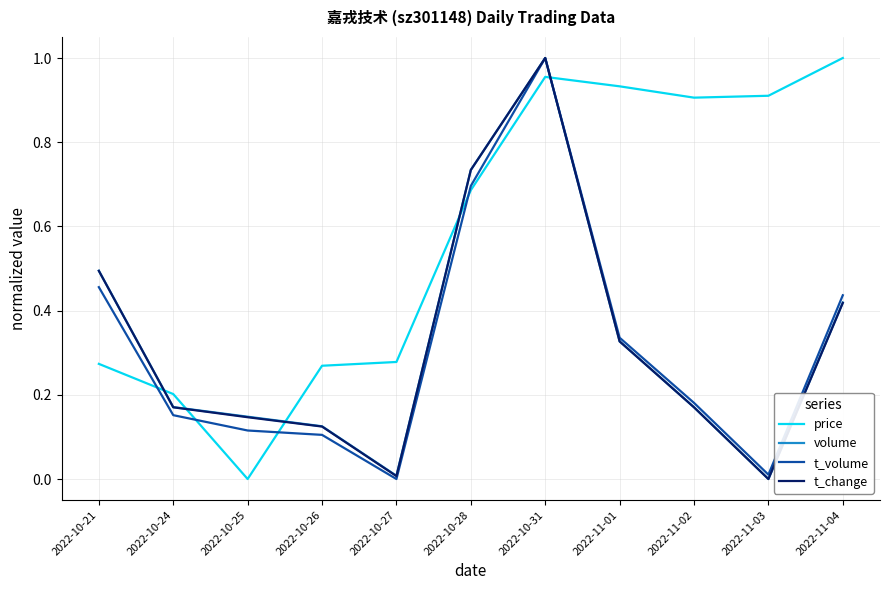

At which label does price reach its peak?

2022-11-04